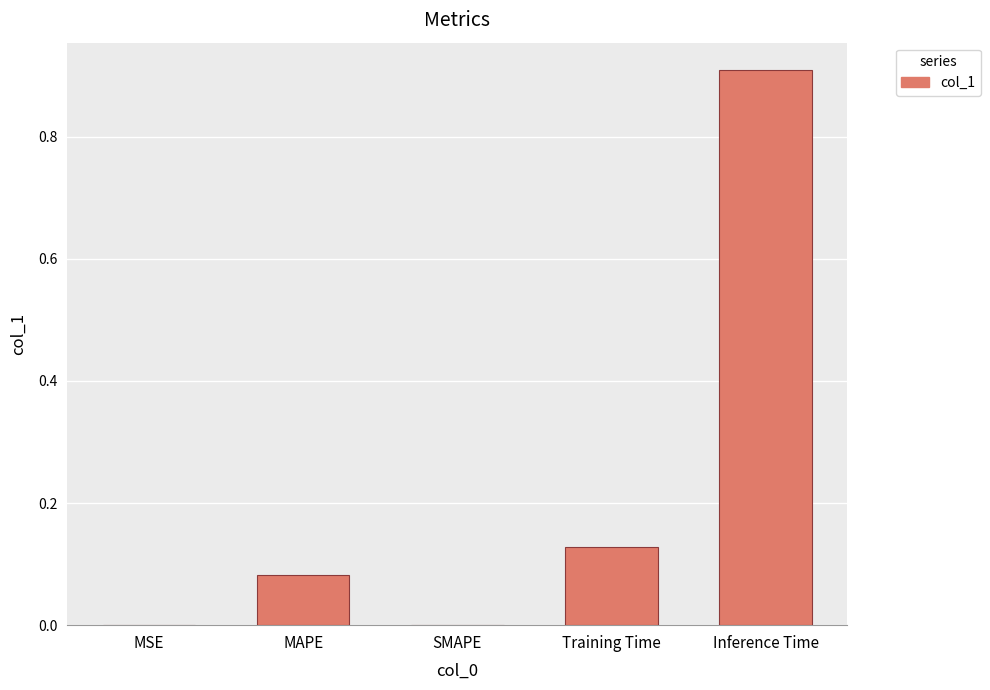

What is the greatest value displayed?

0.9